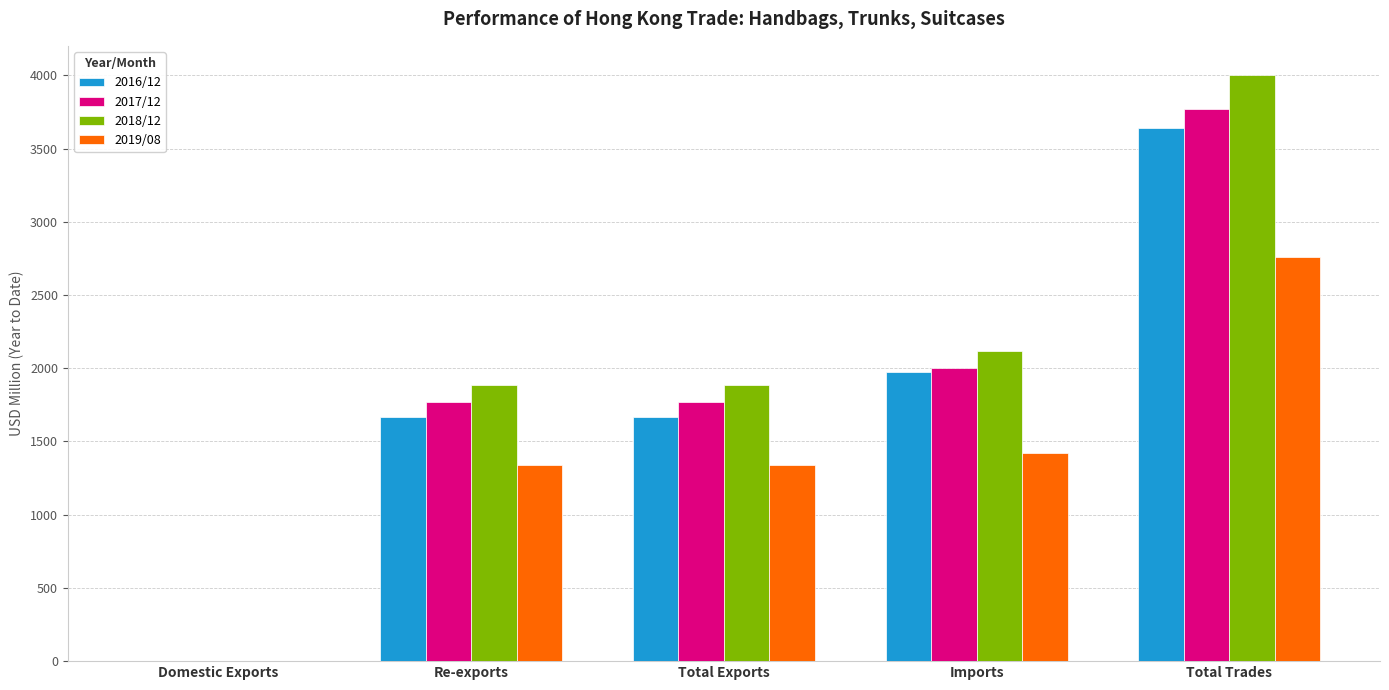

What is the sum of the 2016/12 values at Imports and Total Trades?

5614.6